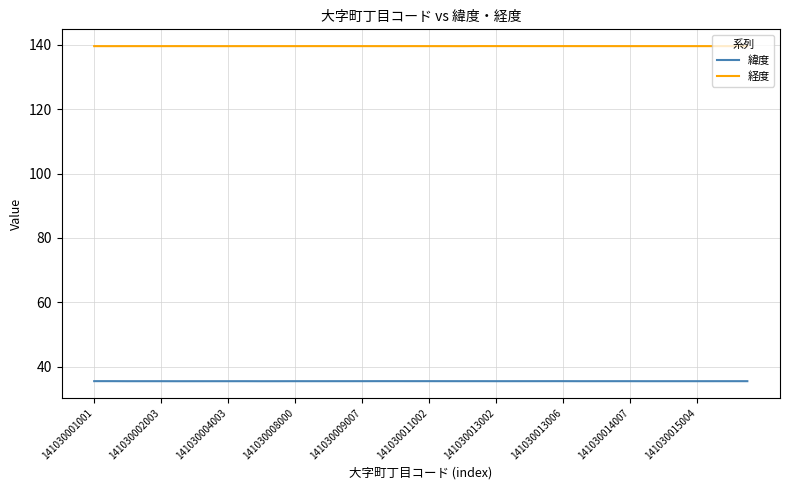

List the series in order of their peak value, highest first.

経度, 緯度